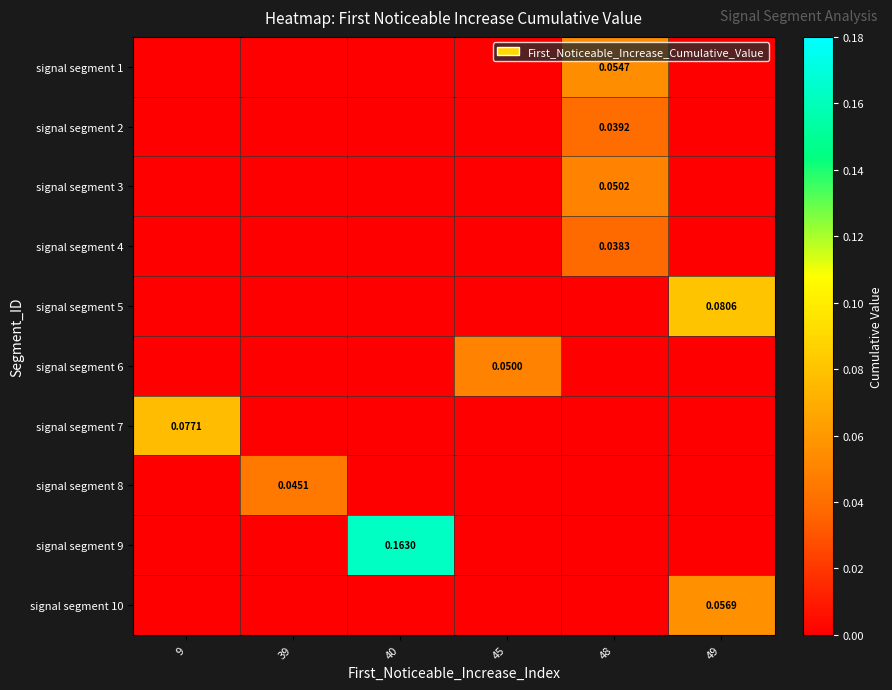

How many data points in signal segment 5 are above 0?

1